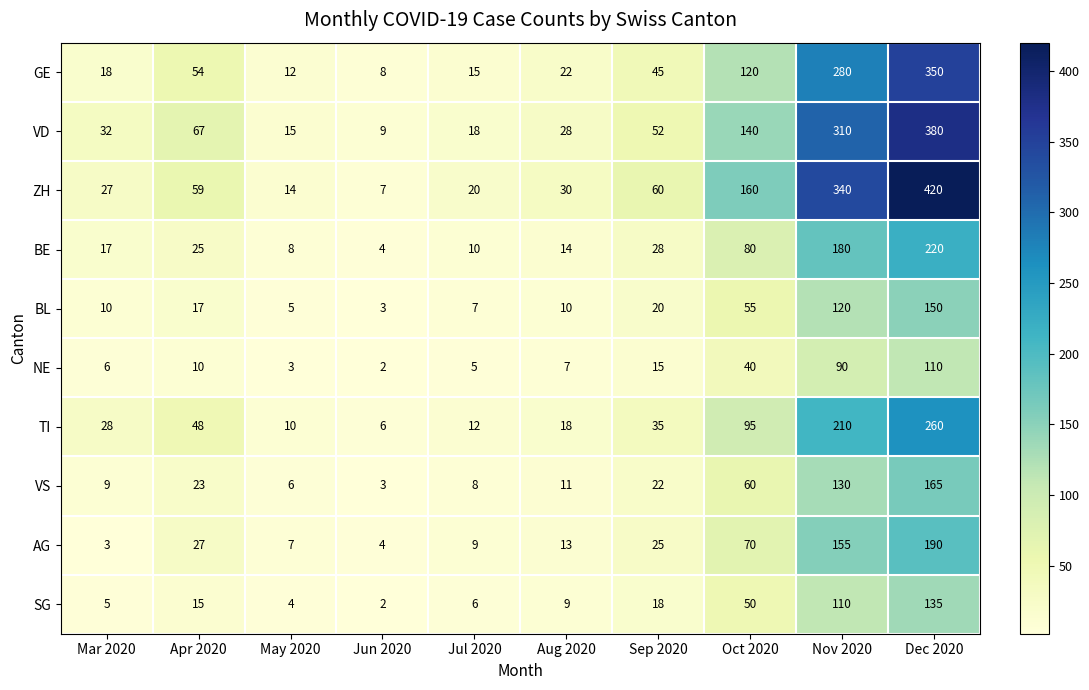

Which series changed the most between Mar 2020 and Sep 2020?

ZH